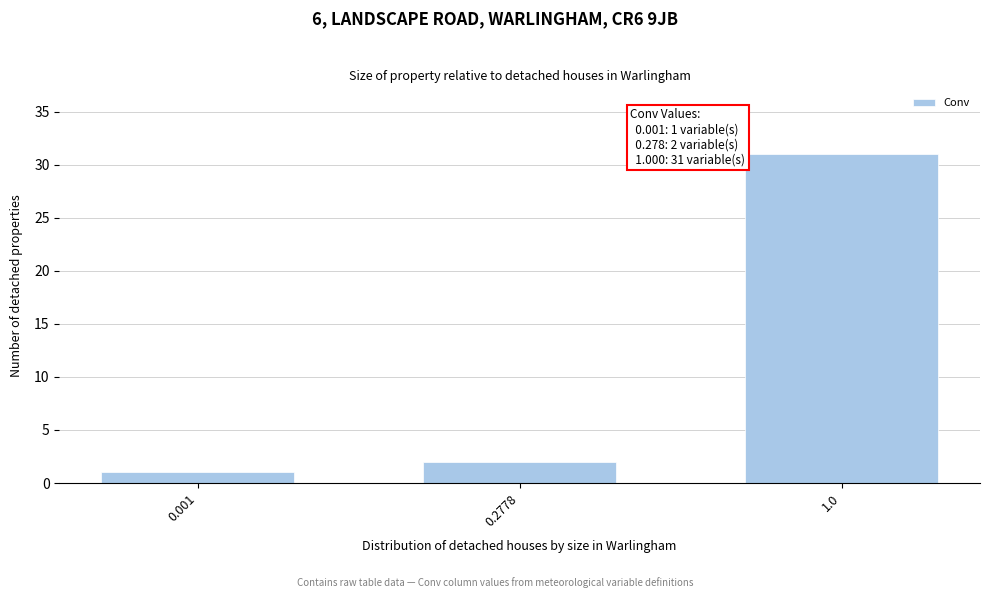

Reading right to left, what are all the values shown in this chart?

1.0=31	0.2778=2	0.001=1